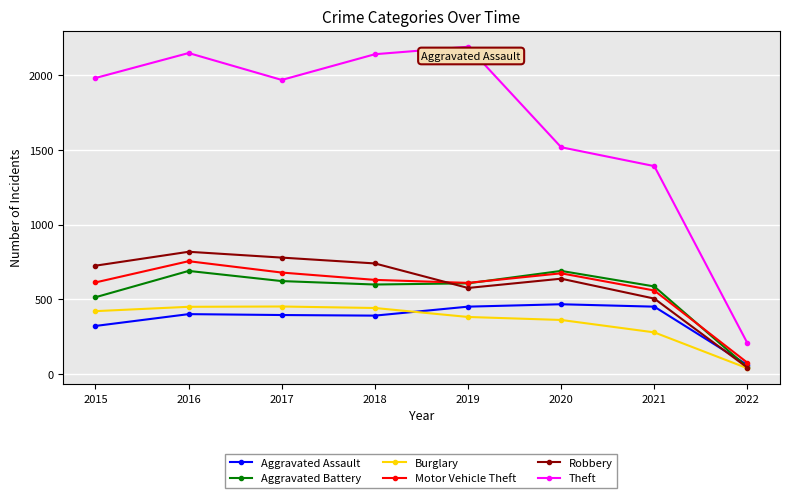

What is the value of the Burglary point at the 6th from the left?

363